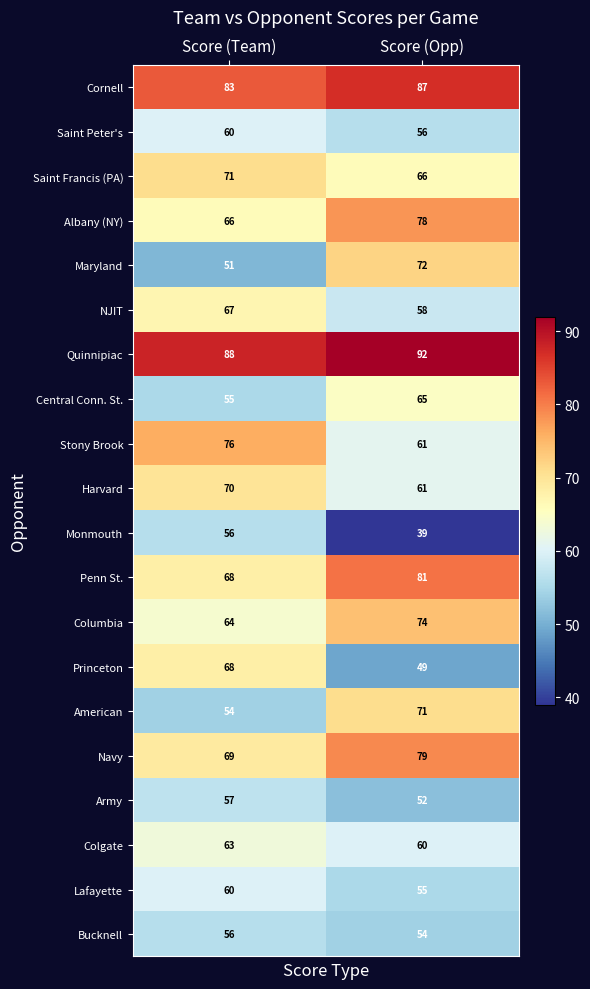

True or false: Lafayette has a value of 104 at Score (Team).

False